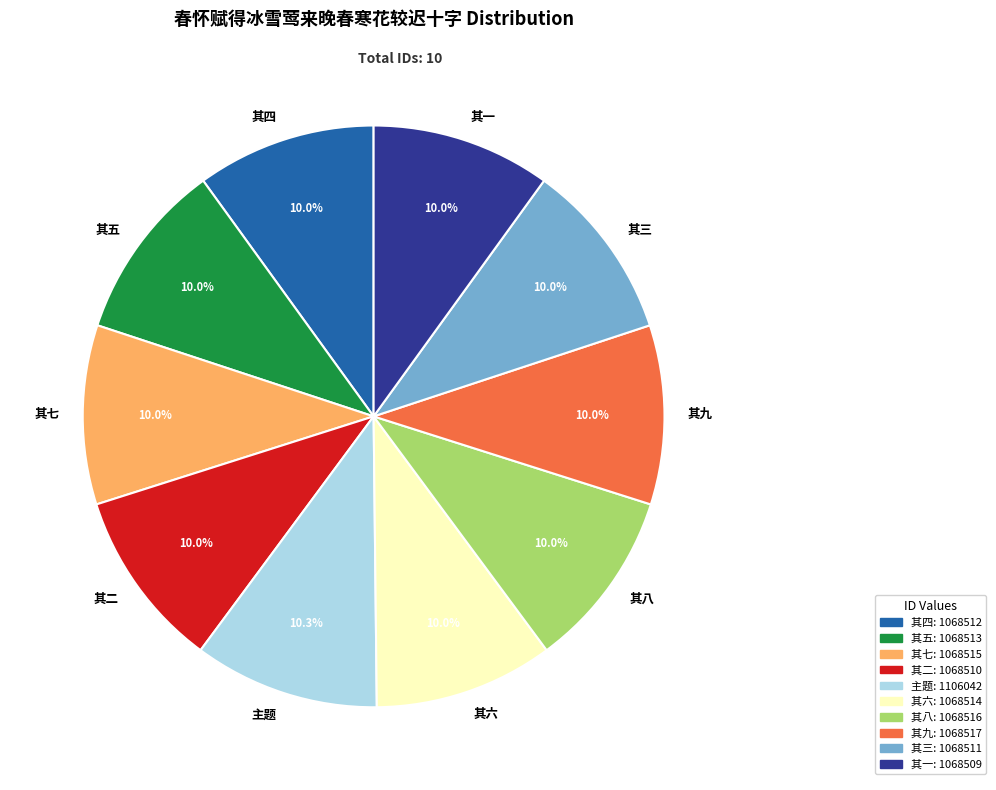

What is the ratio of the value at 其七 to the value at 其九?

1.0